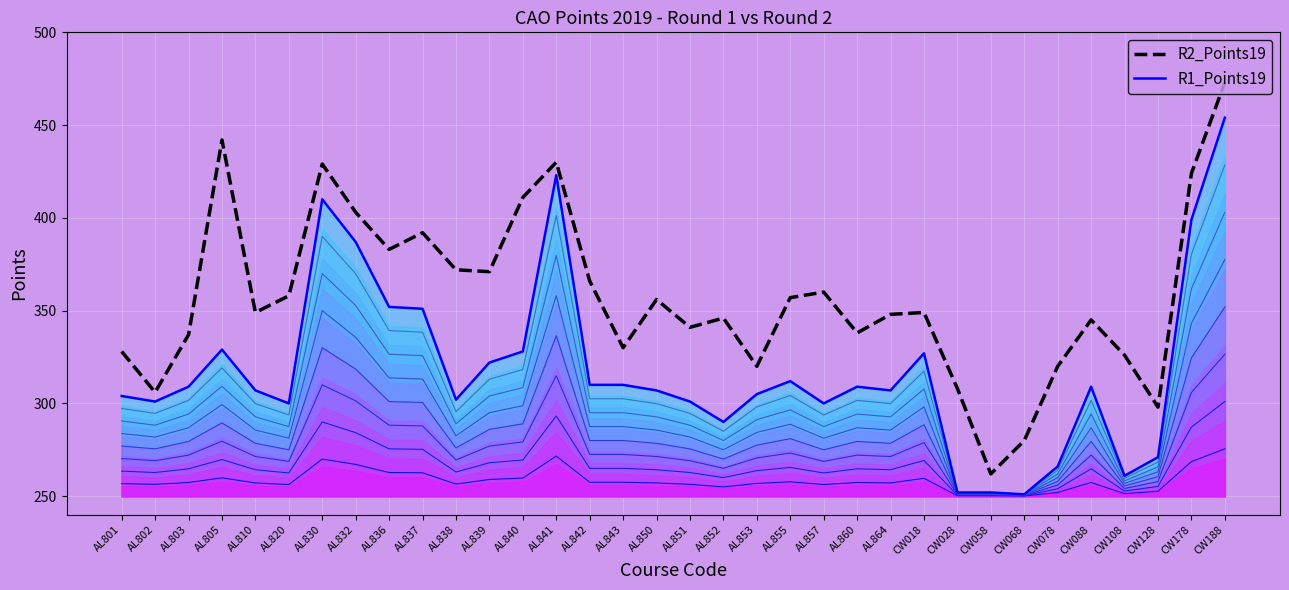

List the series in order of their overall mean, highest first.

R2_Points19, R1_Points19